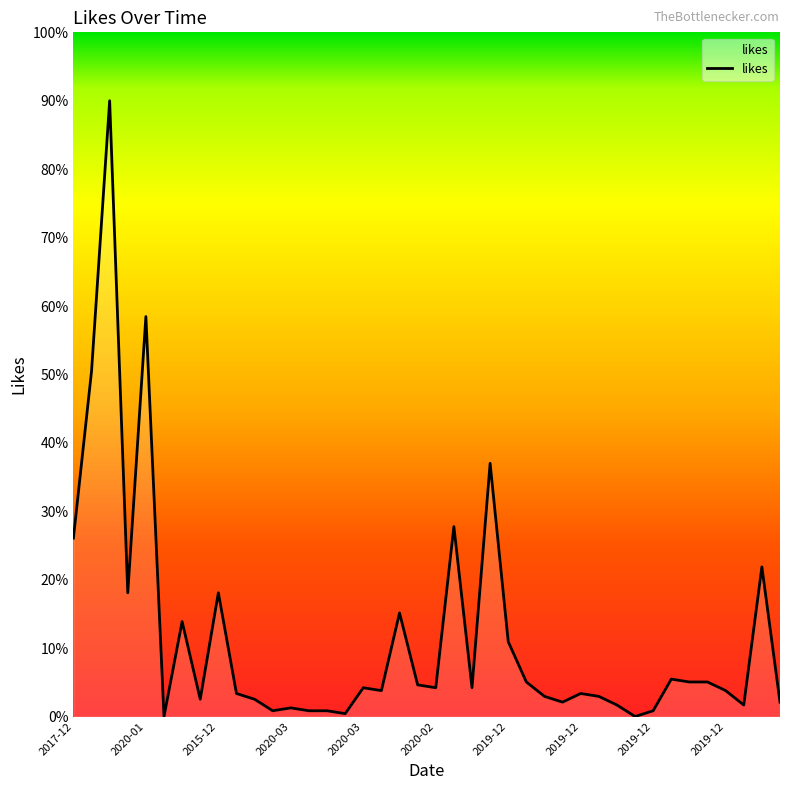

What is the maximum value shown in the chart?

90.0